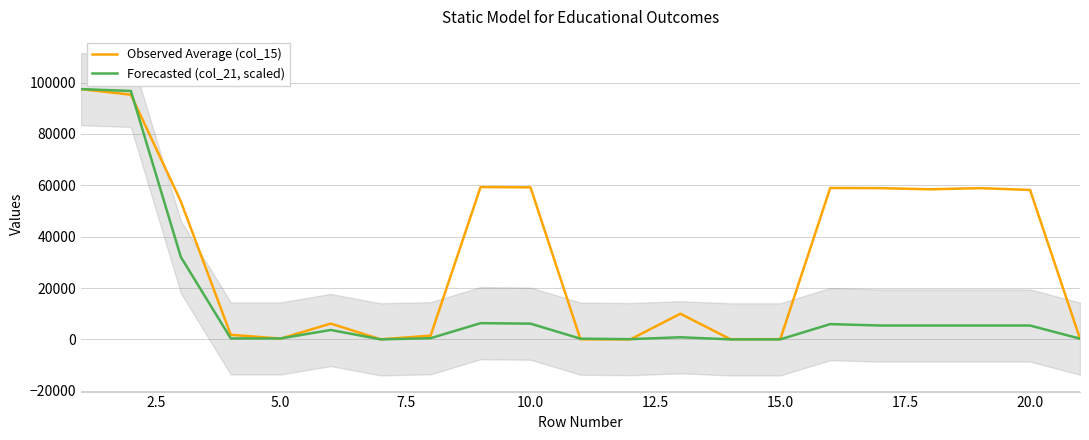

Is this an area chart (filled region under the line)?

No